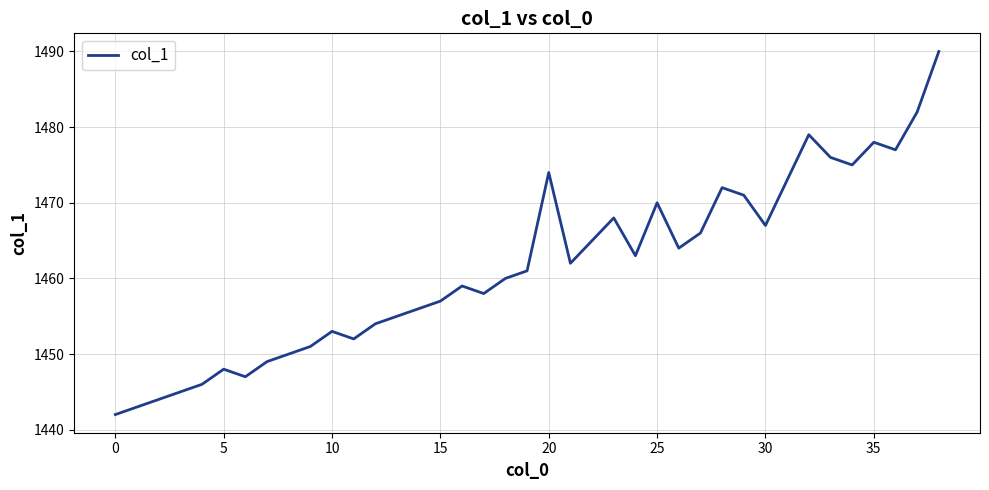

What is the greatest value displayed?

1490